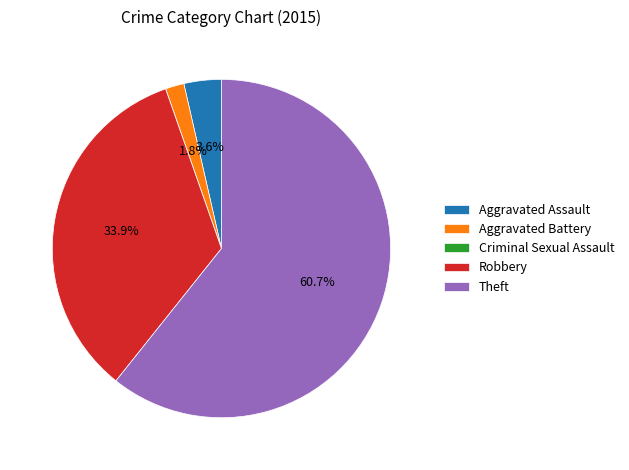

Is there a majority slice in this chart?

Yes